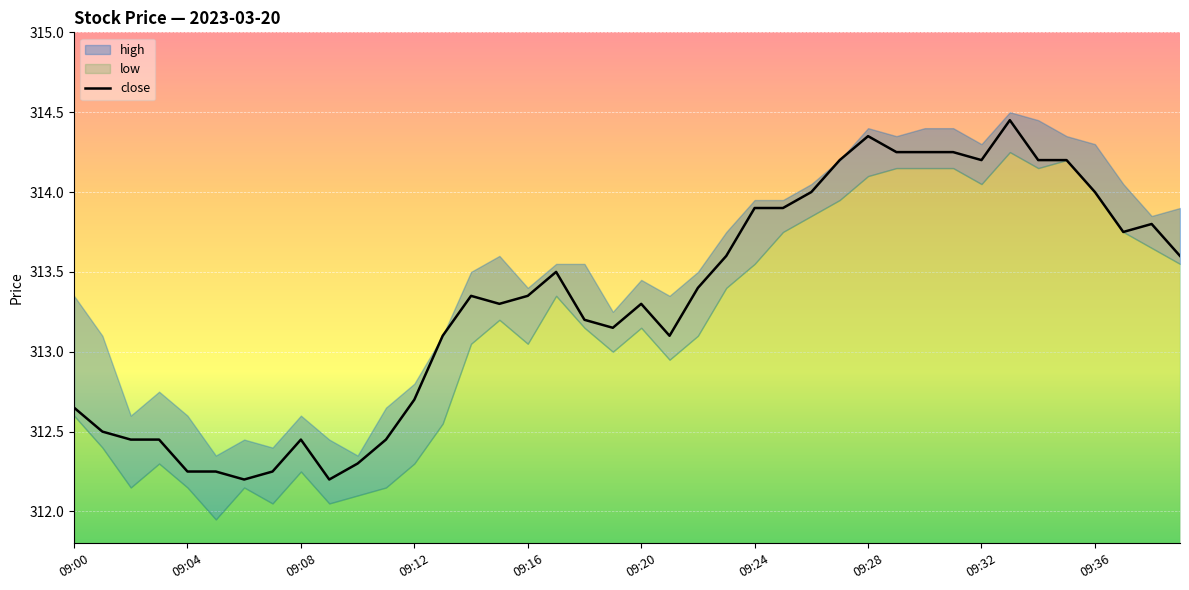

Which has a higher value, 39 or 09:20?

39